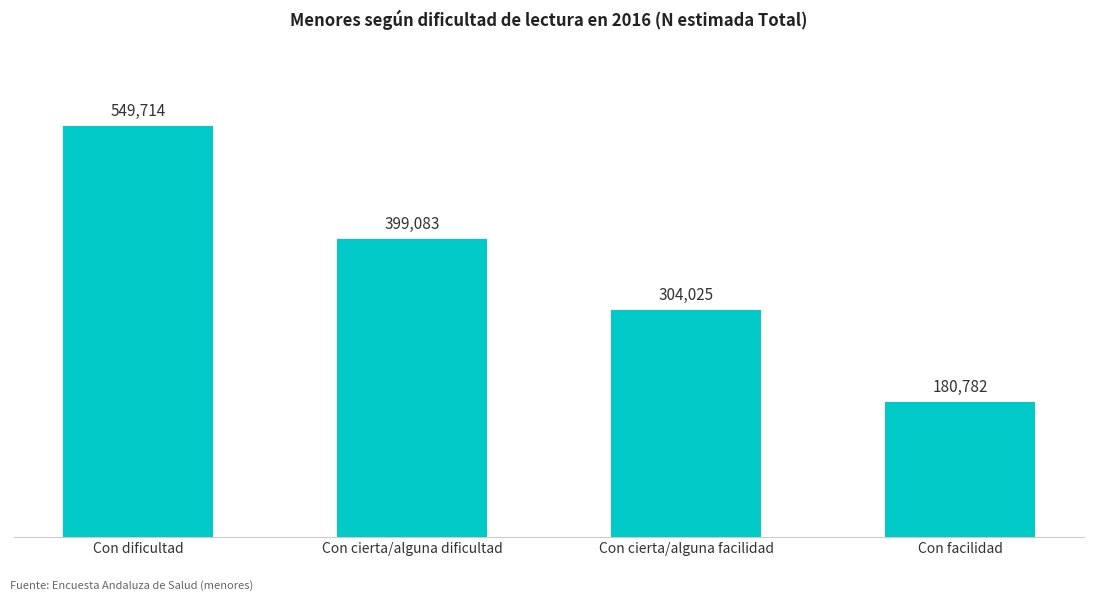

What is the approximate value at Con dificultad, to the nearest 10?

549710